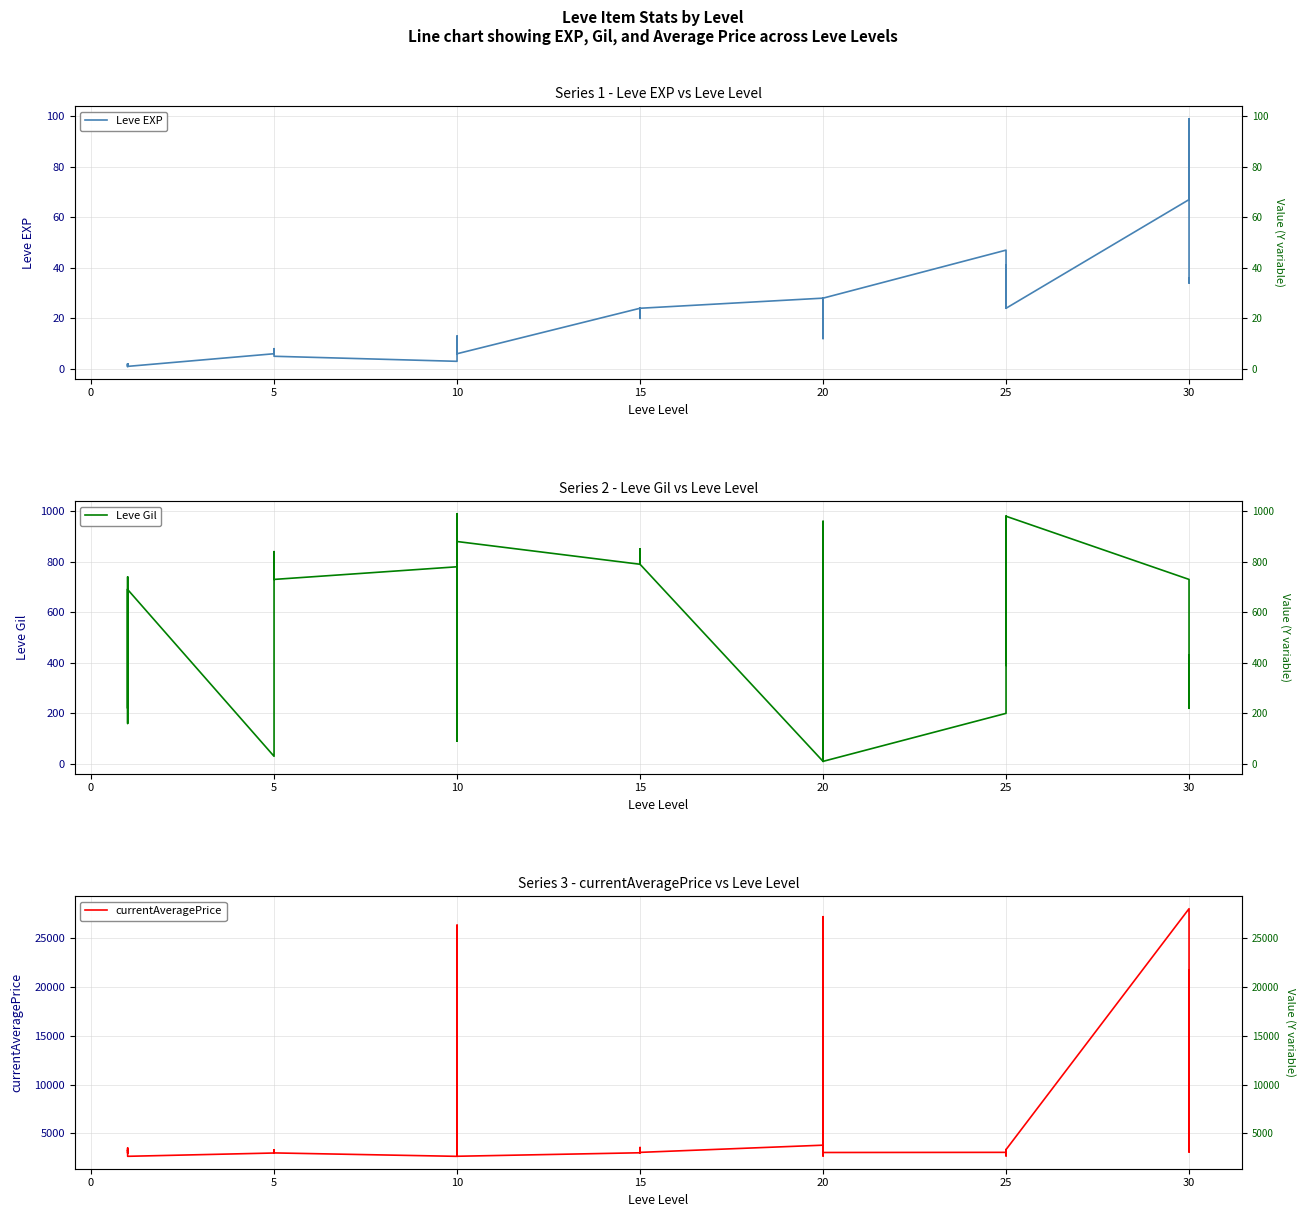

The value of currentAveragePrice at 5 is 1725. True or false?

False